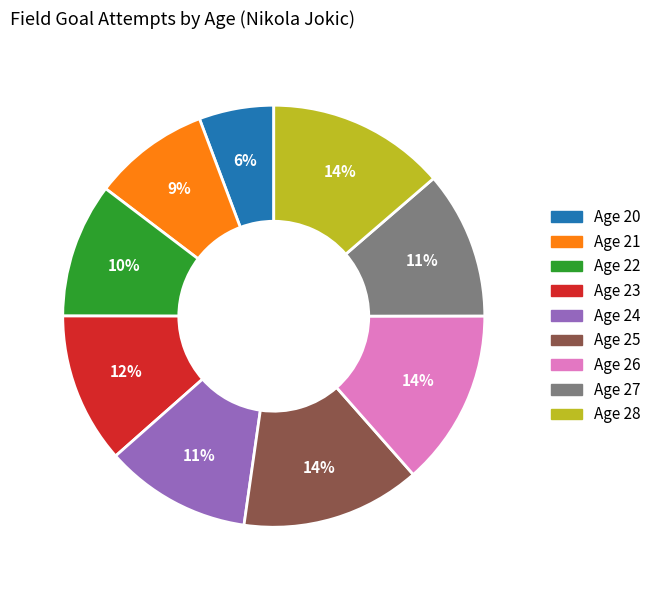

Does any single category account for the majority?

No